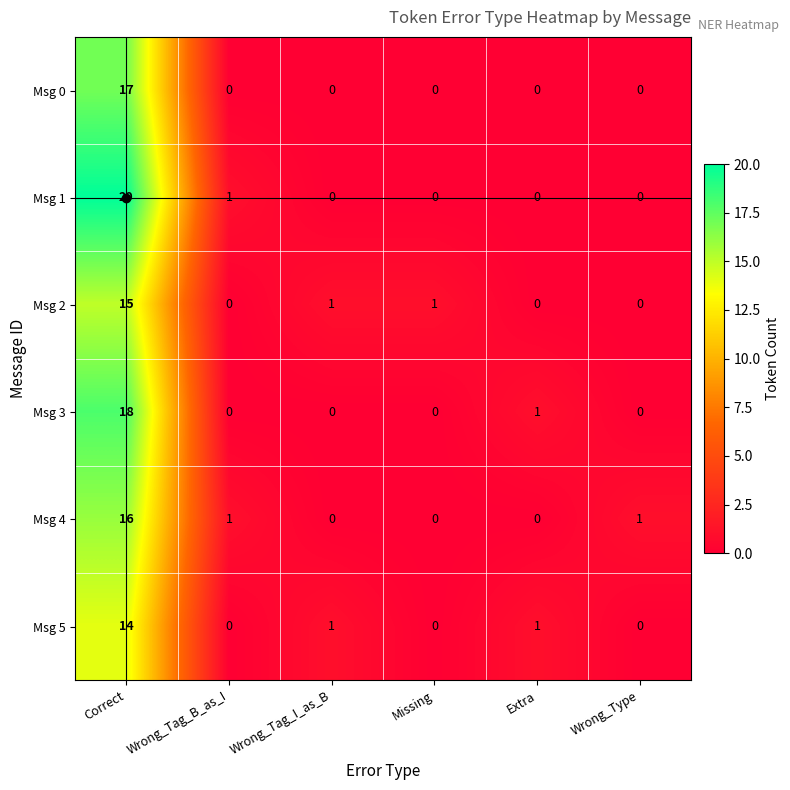

What is the sum of all Msg 1 values?

21